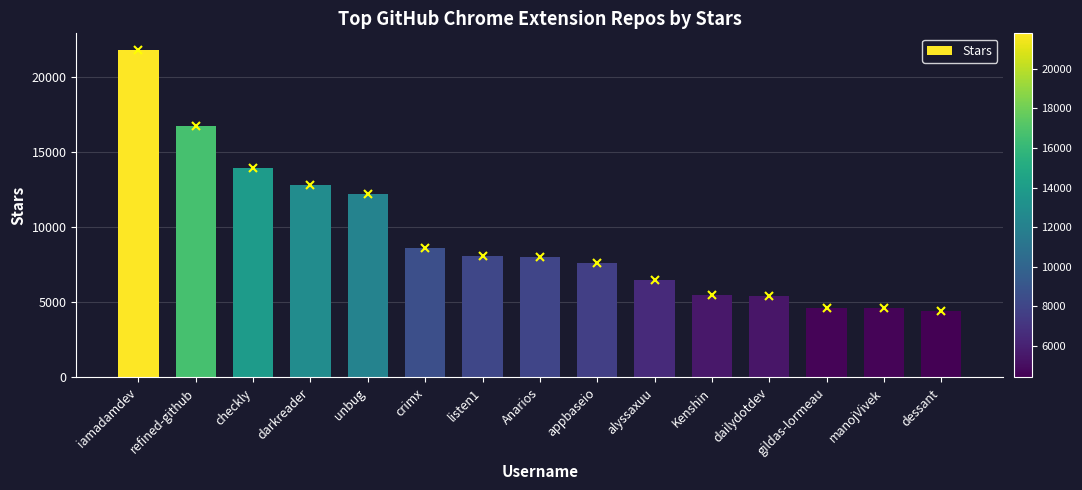

What is the change in value from gildas-lormeau to dessant?

-200